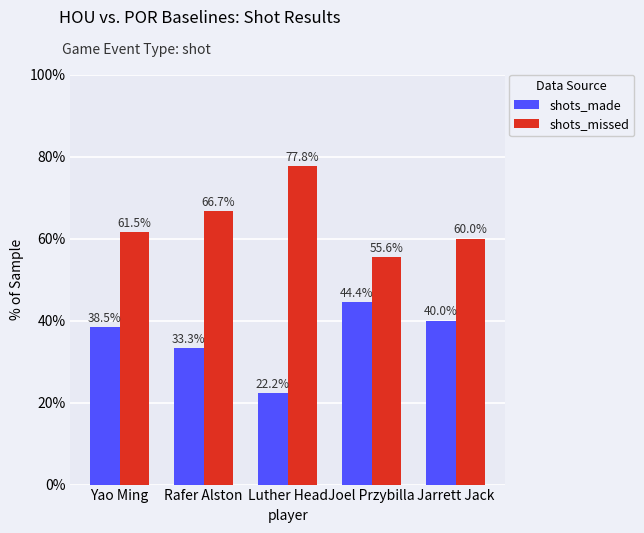

Which series has the largest total across all categories?

shots_missed